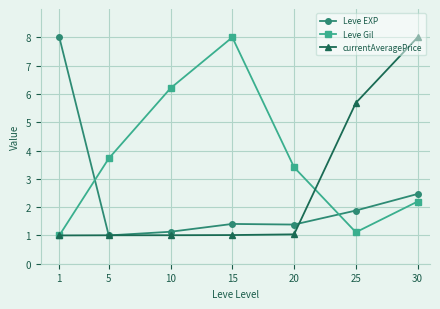

The Leve EXP series shows 2.5 at 25. True or false?

False